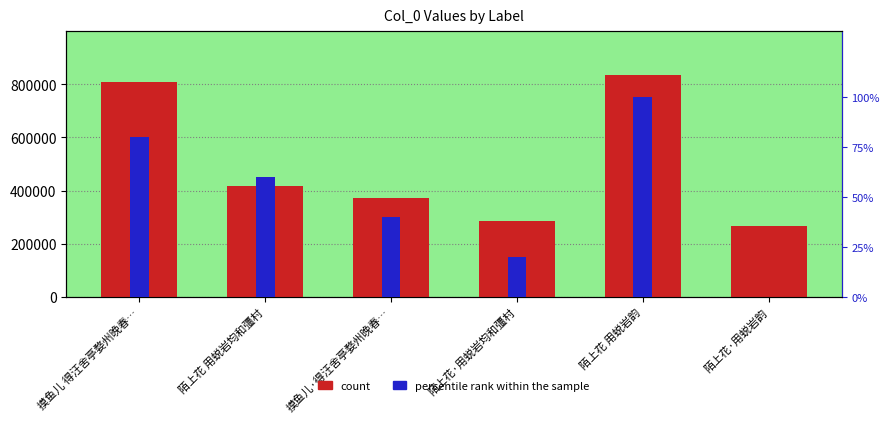

What is the maximum value for count?

832853